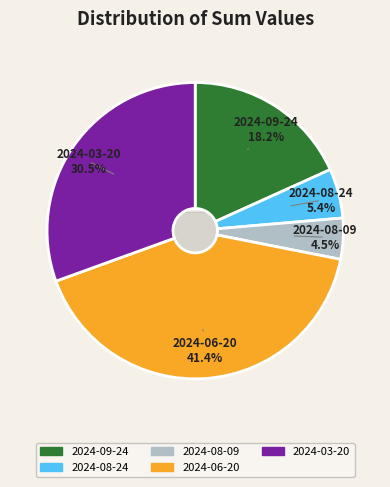

To the nearest percent, what is the difference between the largest and smallest slice percentages?

37%